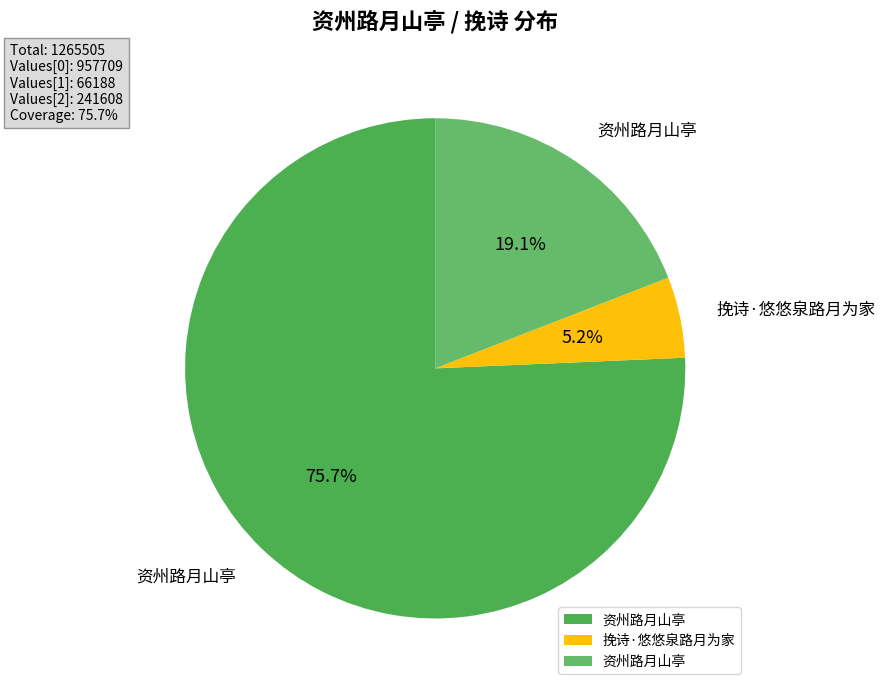

Count the number of slices in the pie.

3